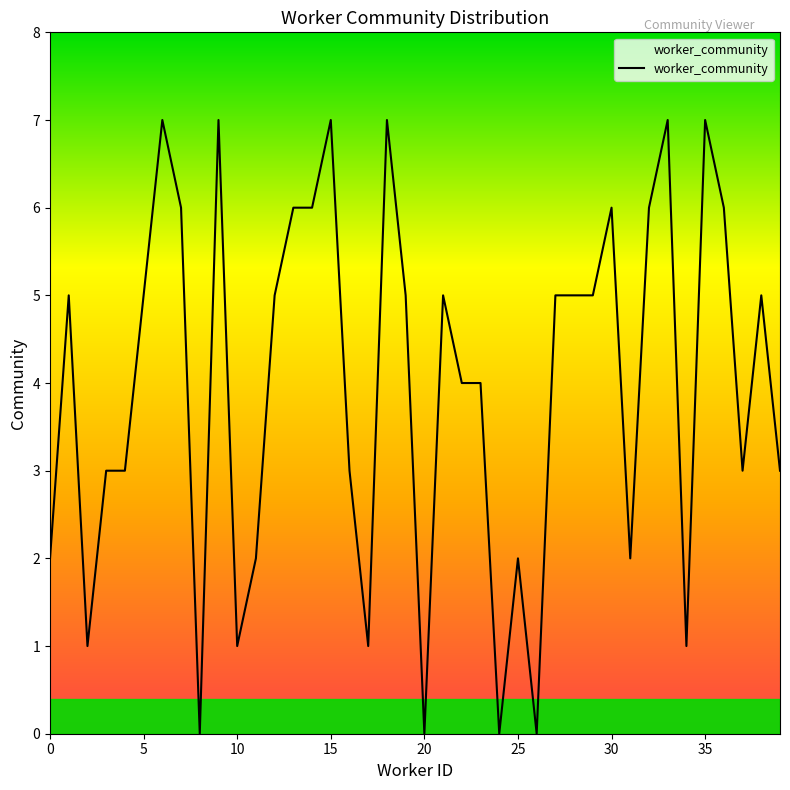

What is the greatest value displayed?

7